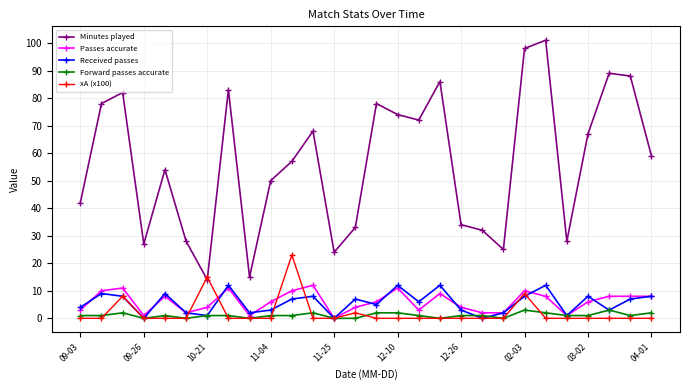

True or false: Passes accurate and Minutes played intersect in this chart.

False